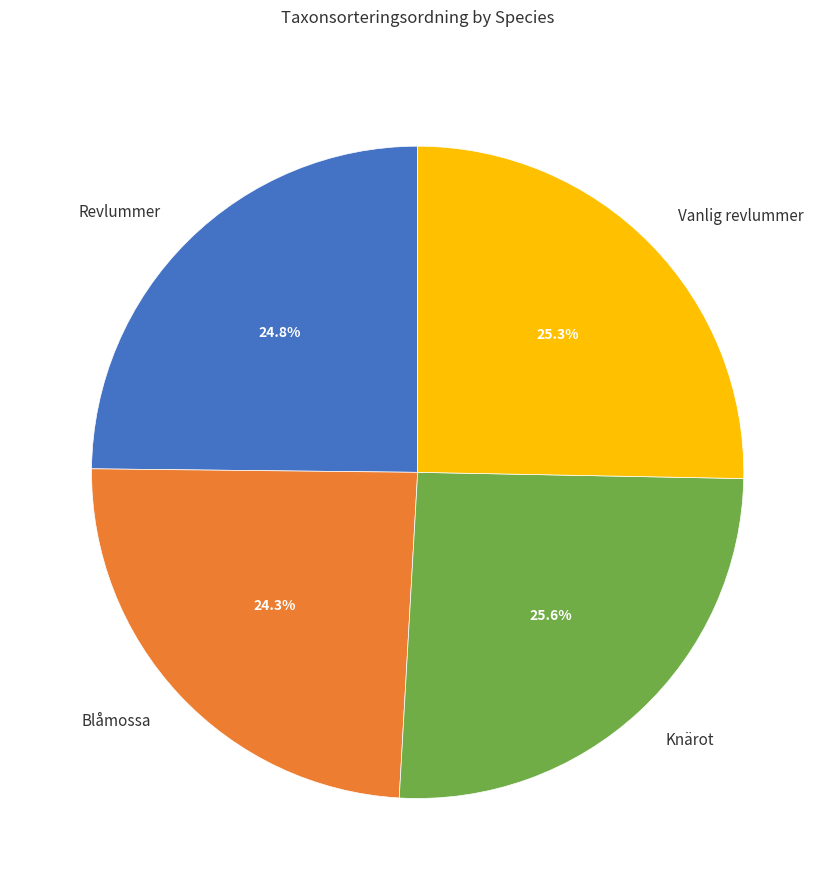

What is the total percentage of Blåmossa and Revlummer?

49.1%